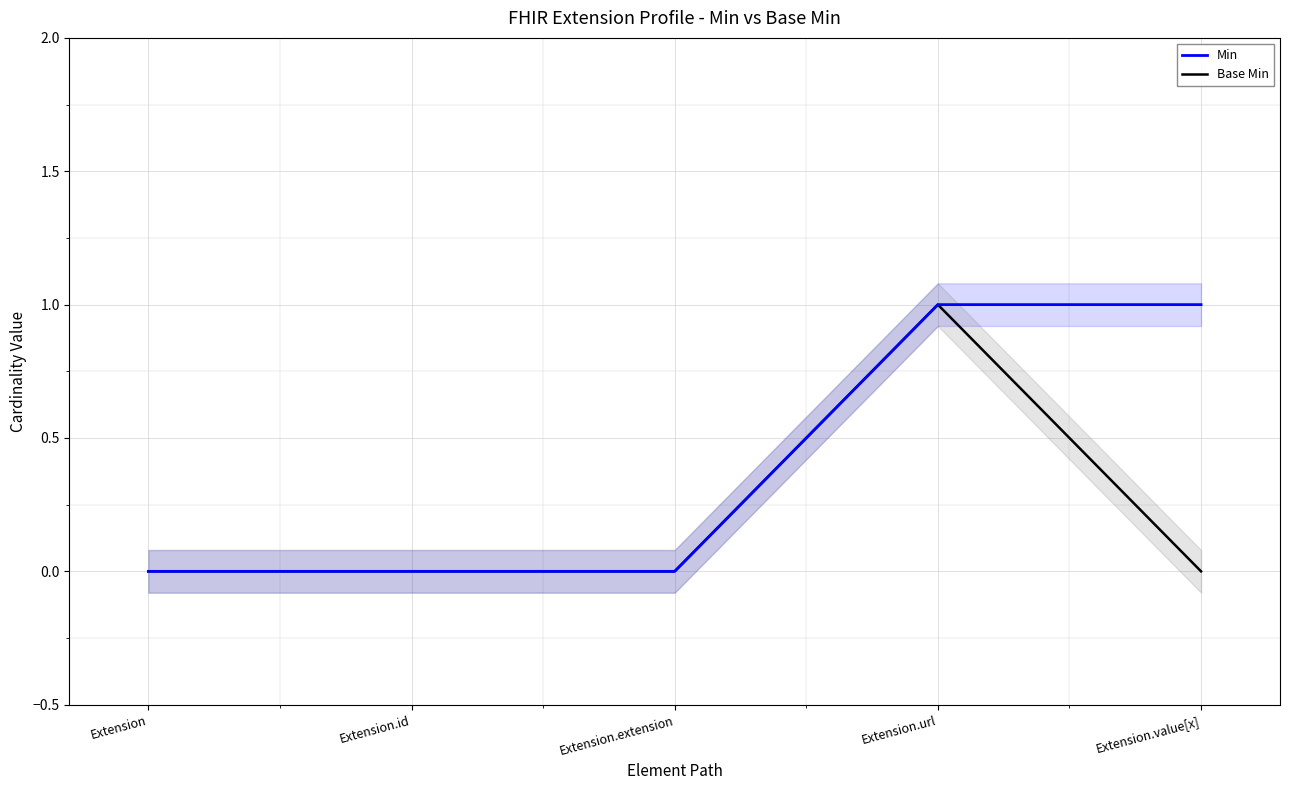

Count the Min values in the range 0 to 1.

5